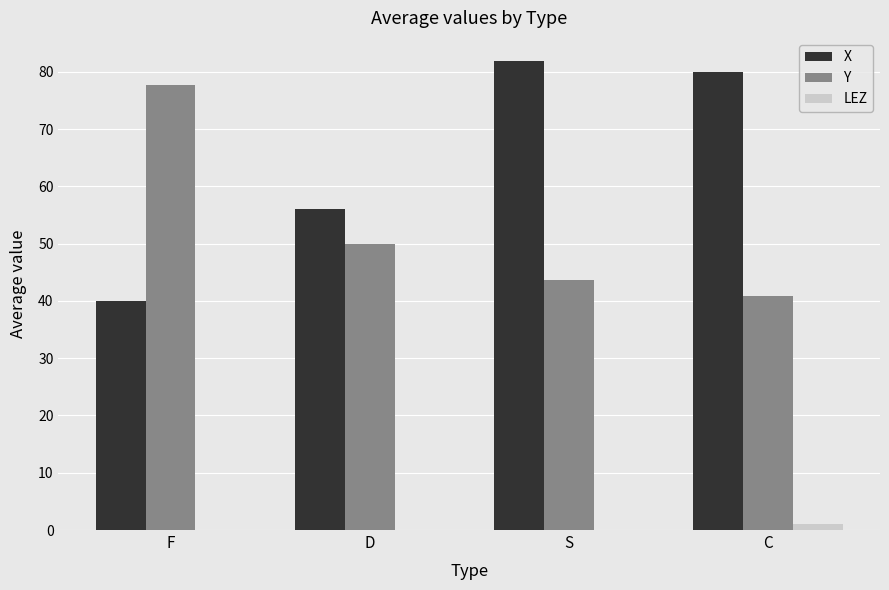

Reading left to right, extract all data points from this chart.

X: 39.9	56.0	81.8	80.0
Y: 77.7	50.0	43.6	40.8
LEZ: 0.0	0.0	0.0	1.0